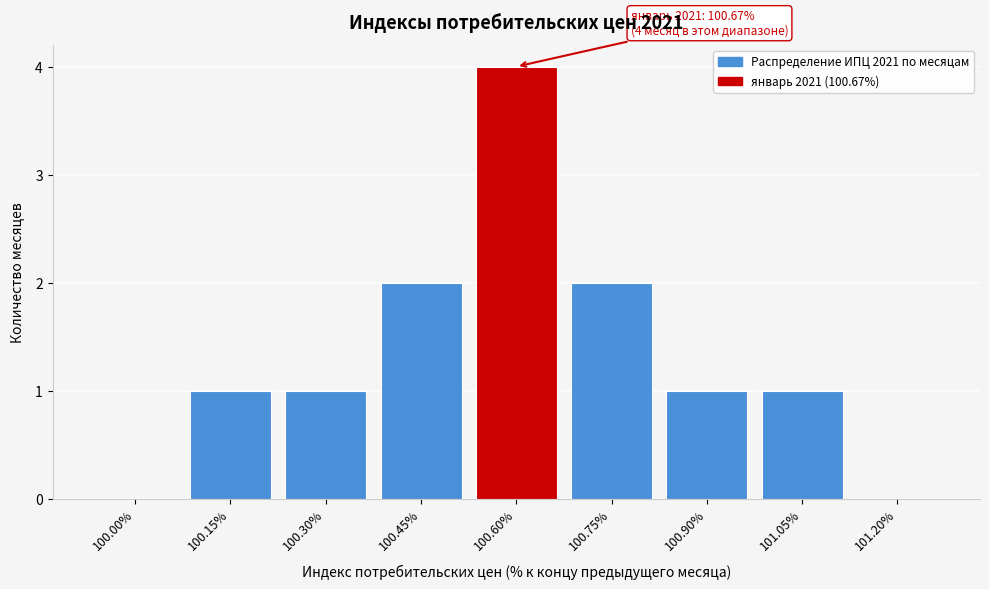

Reading left to right, transcribe all the data shown in this chart.

100.00%=0	100.15%=1	100.30%=1	100.45%=2	100.60%=4	100.75%=2	100.90%=1	101.05%=1	101.20%=0